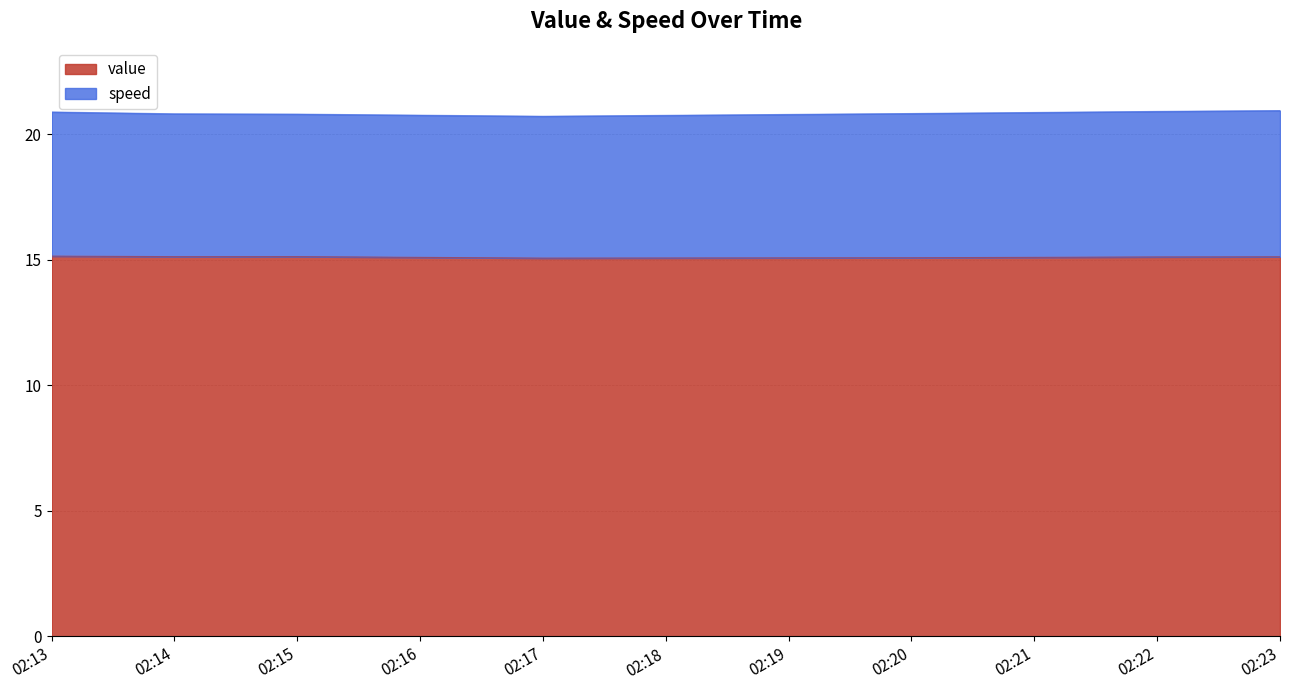

What is the value of the 5th point from the left?

15.1